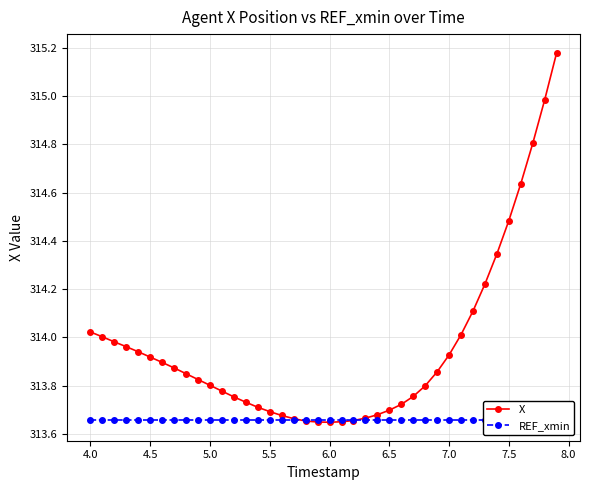

What is the minimum value for X?

313.6